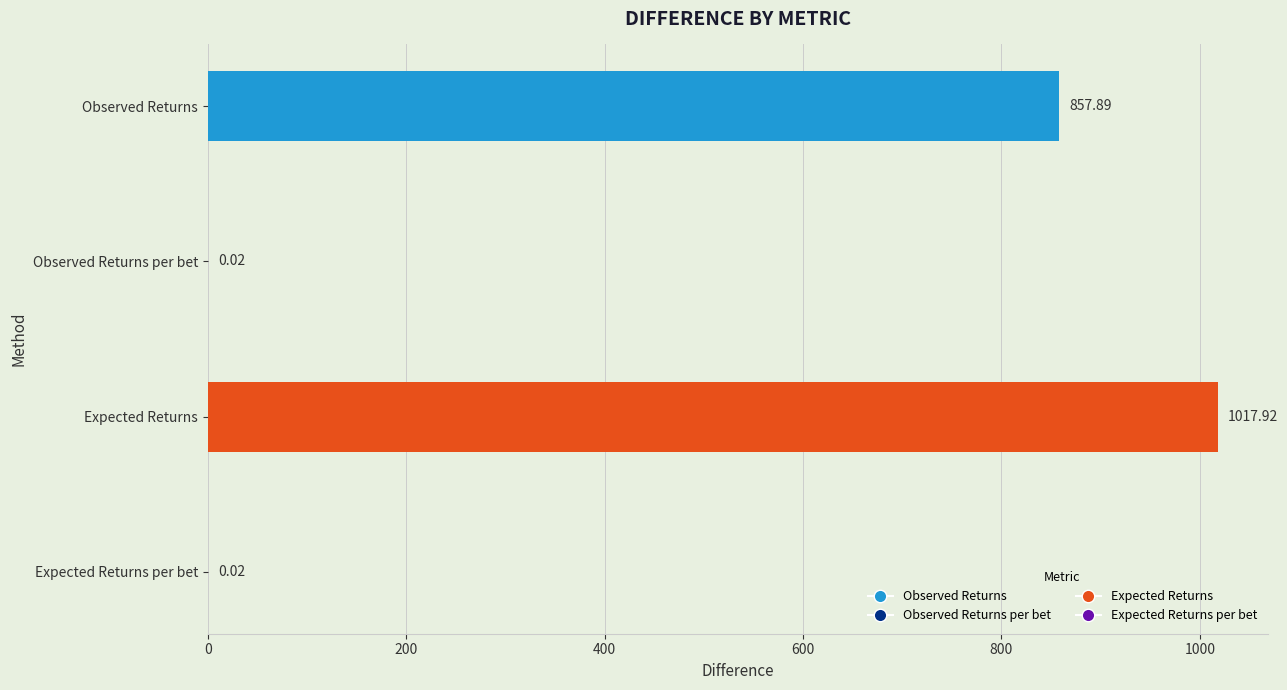

Between Observed Returns and Expected Returns per bet, which is larger?

Observed Returns